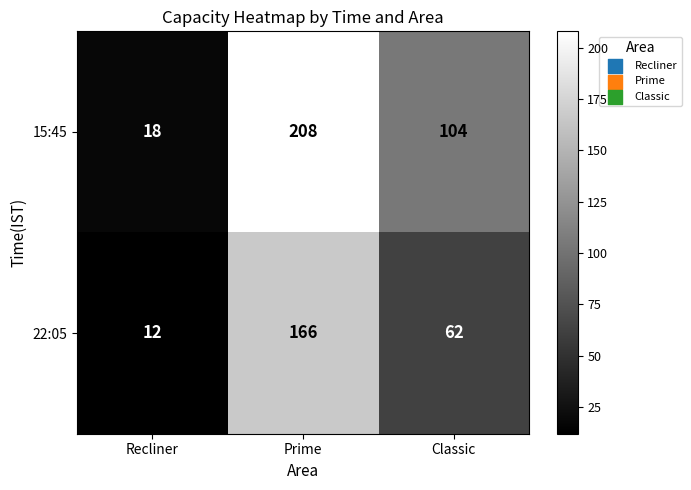

At which label does 22:05 first exceed 62?

Prime